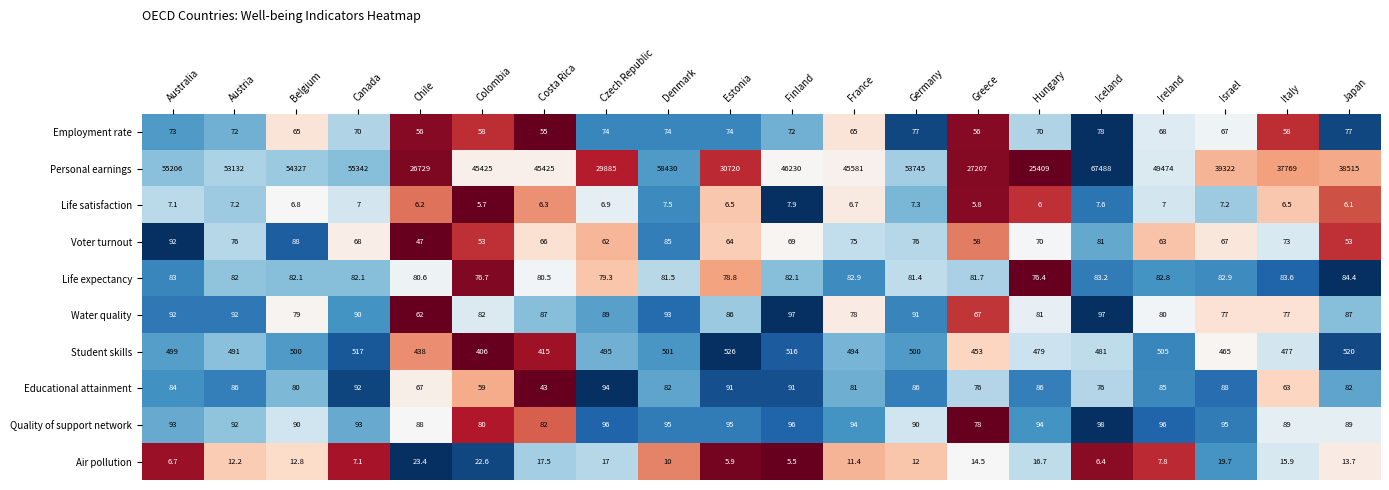

Which series has the largest total across all categories?

Personal earnings